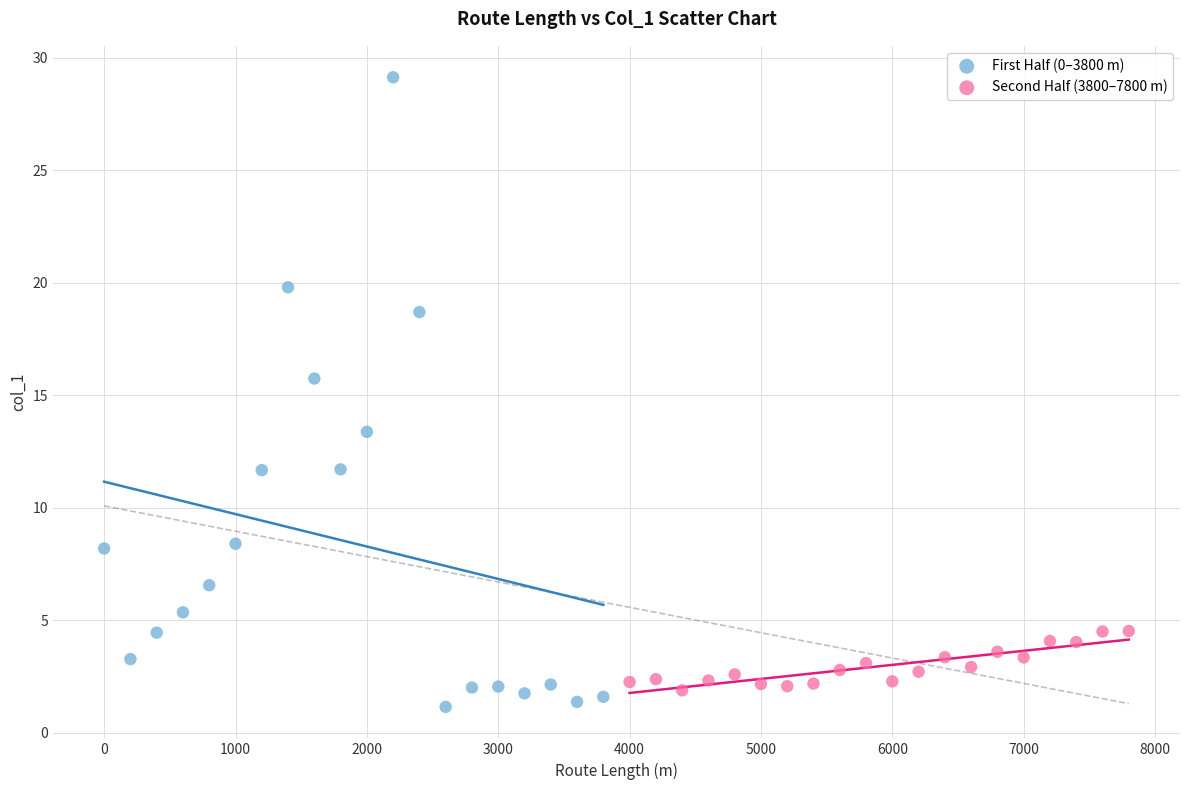

Which series has the widest spread of Y values?

First Half (0–3800 m)